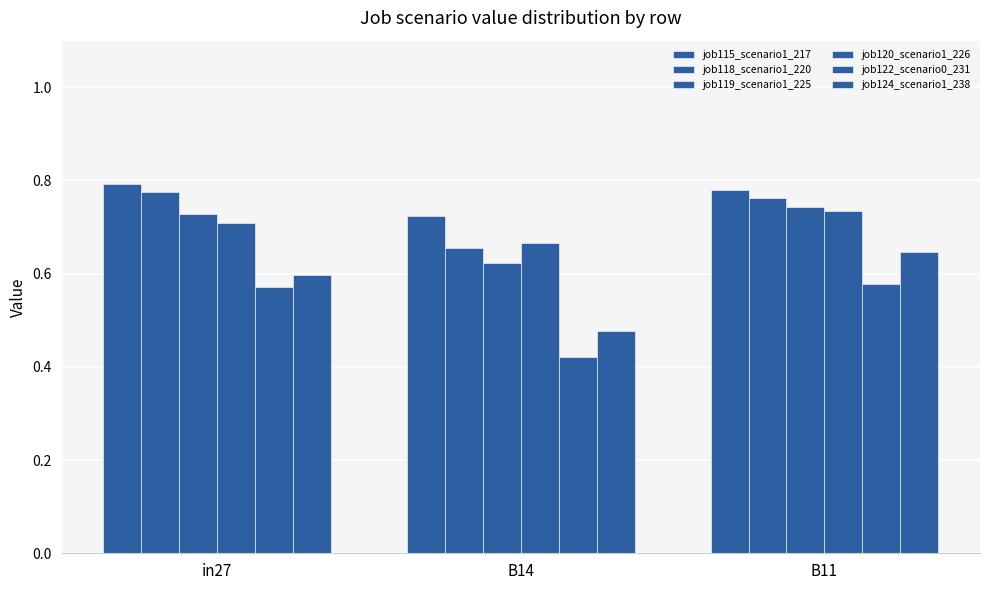

Between in27 and B11, which series saw the biggest shift?

job124_scenario1_238